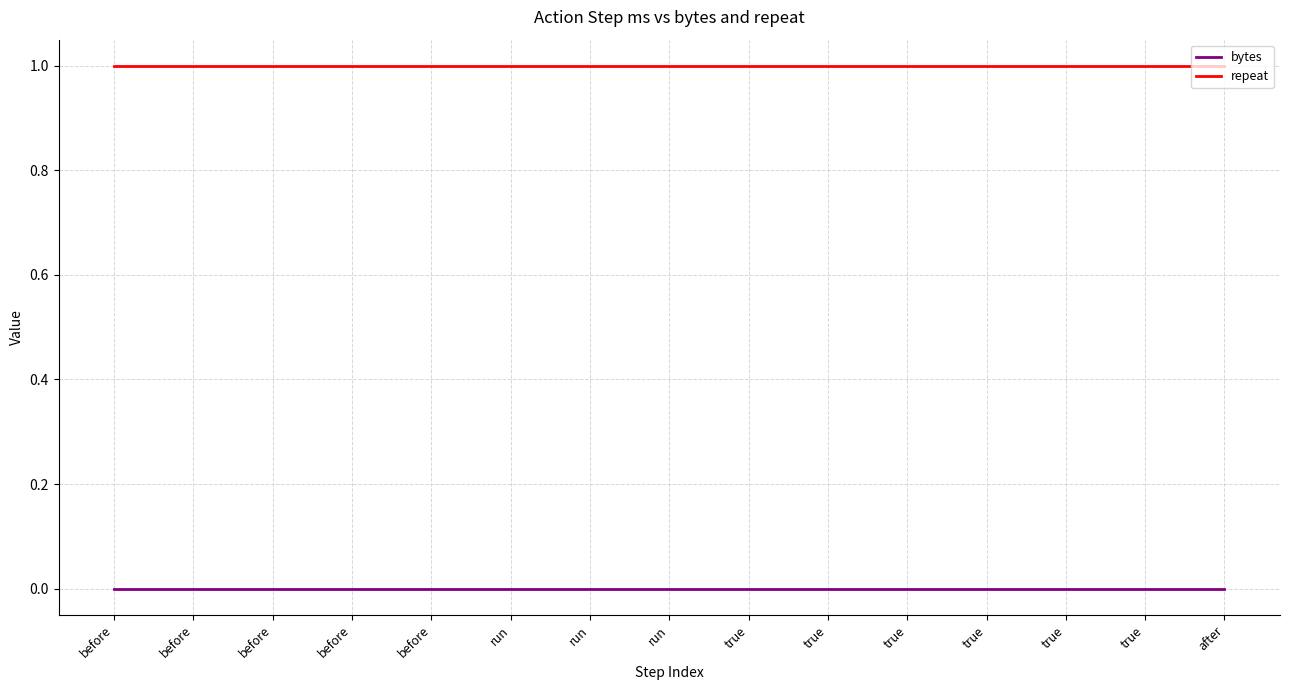

Rank the series by their average value, from lowest to highest.

bytes, repeat